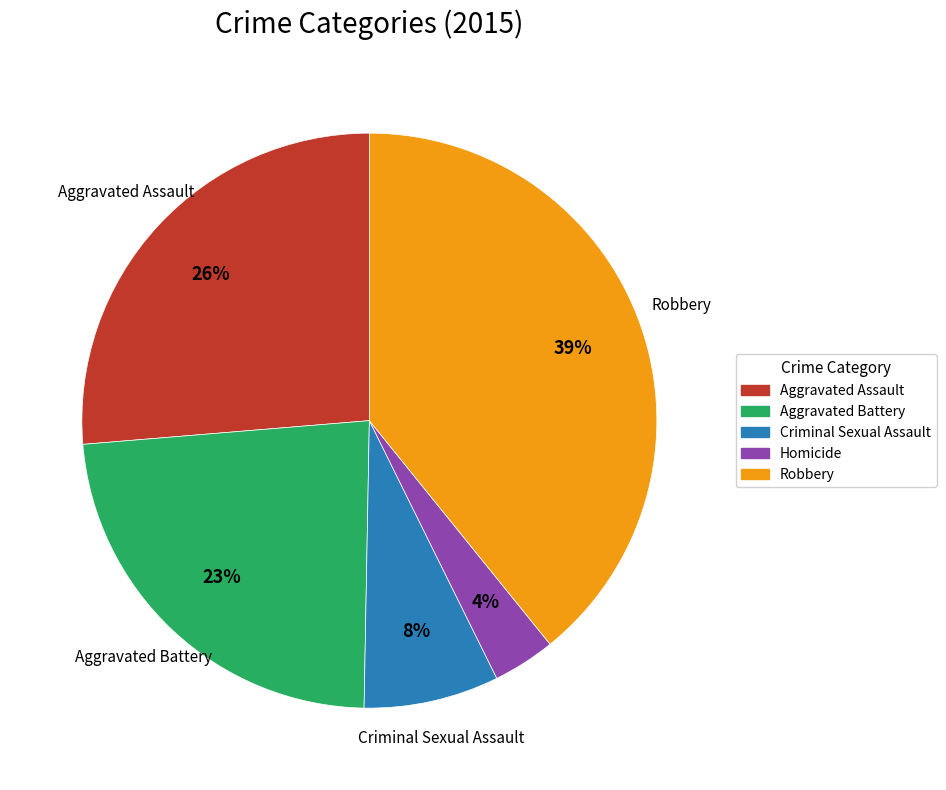

Do Criminal Sexual Assault and Aggravated Battery together represent more than half of the pie?

No